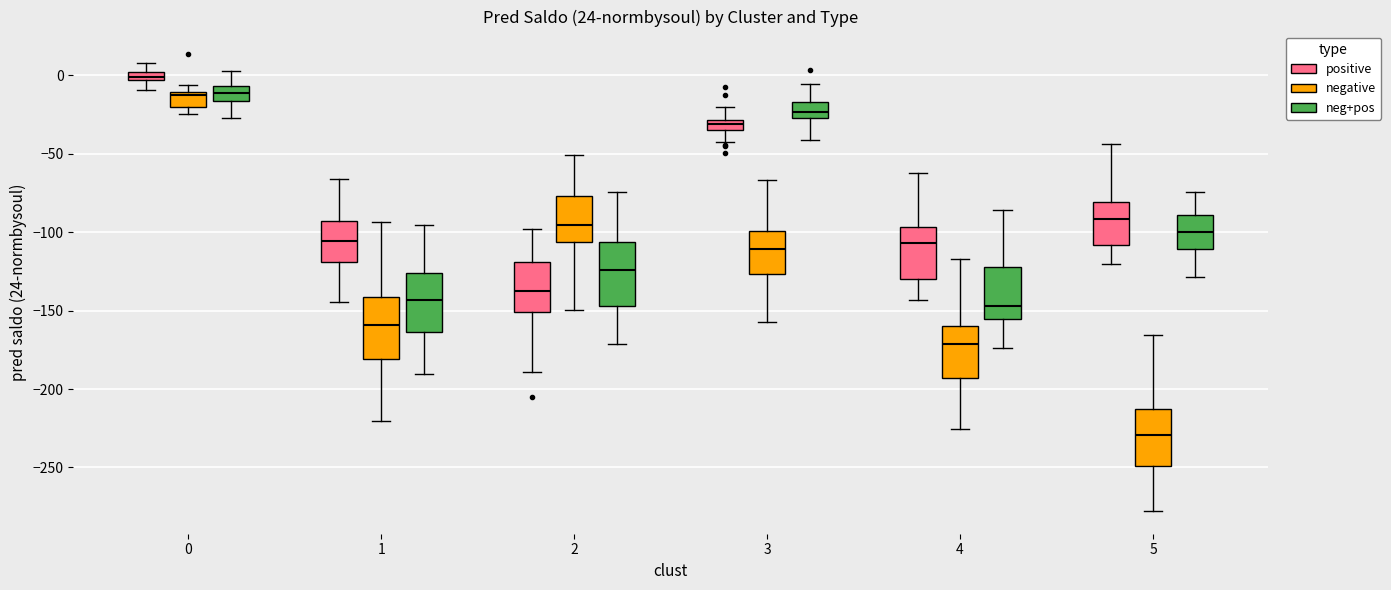

Where is the lower edge of the box for 1 (positive) on the y-axis? The values are not printed on the chart, so give them approximately, as read against the axis.

-120